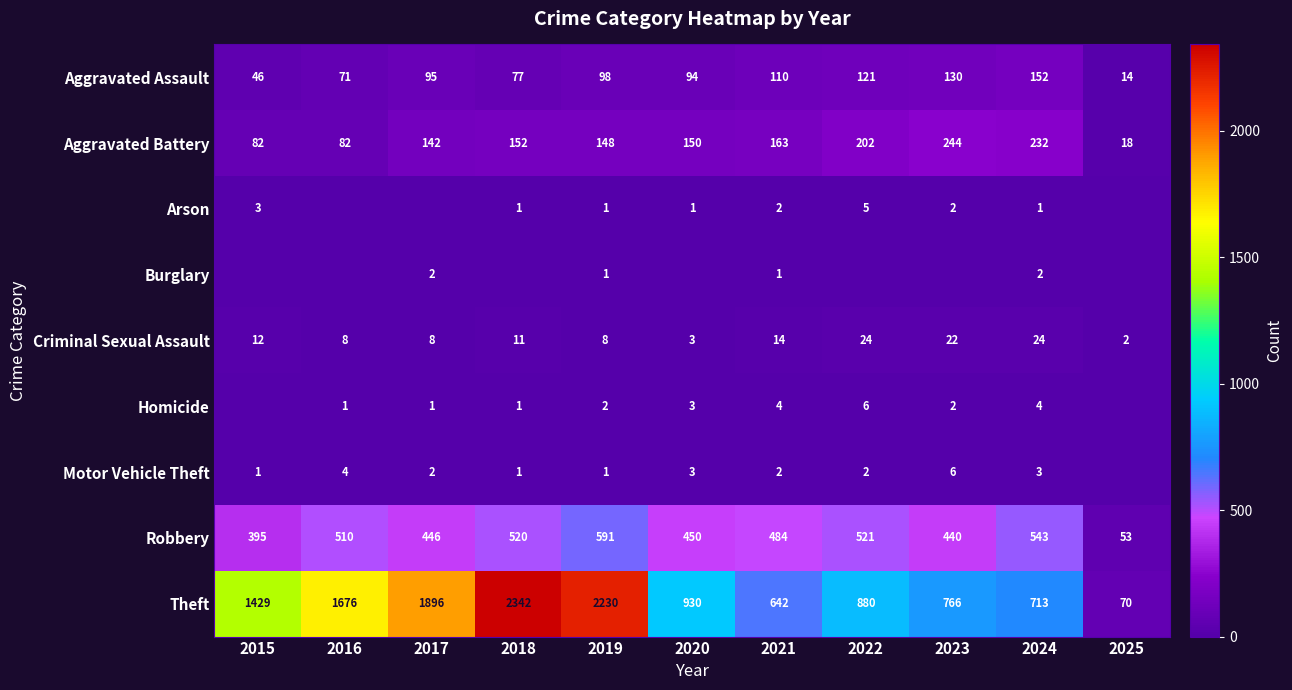

Where is Homicide nearest to the value 3?

2020